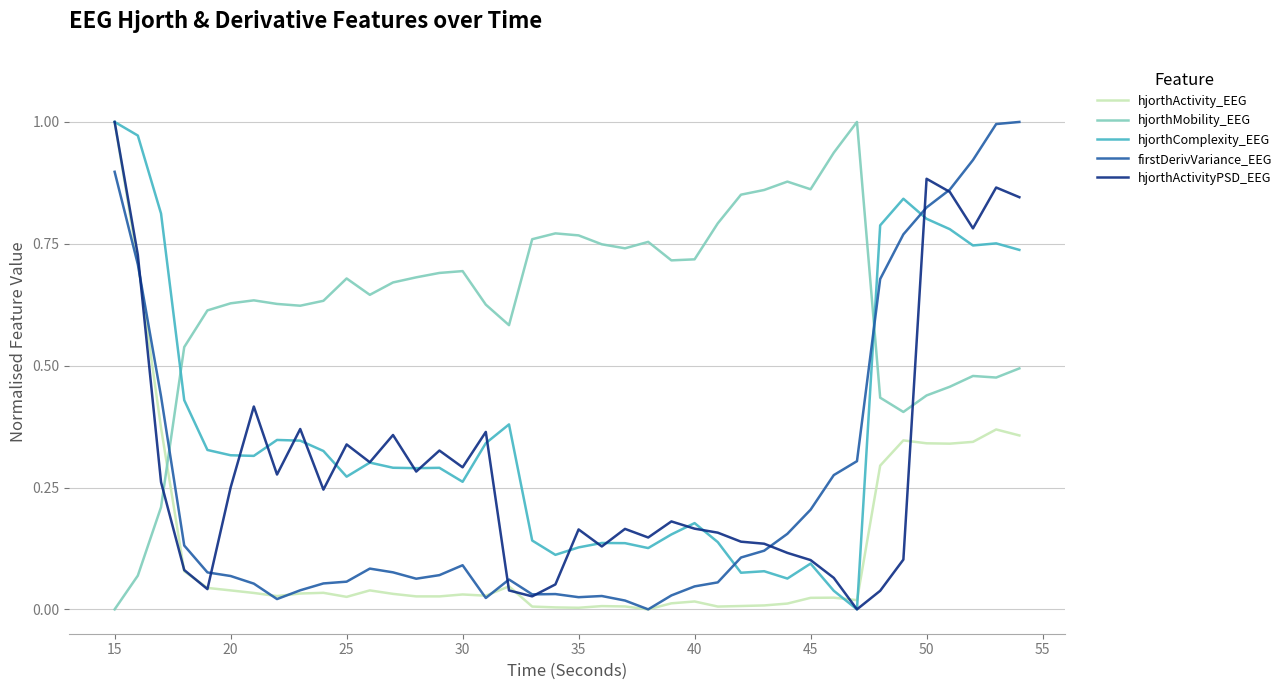

True or false: hjorthComplexity_EEG and hjorthMobility_EEG cross at least once.

True